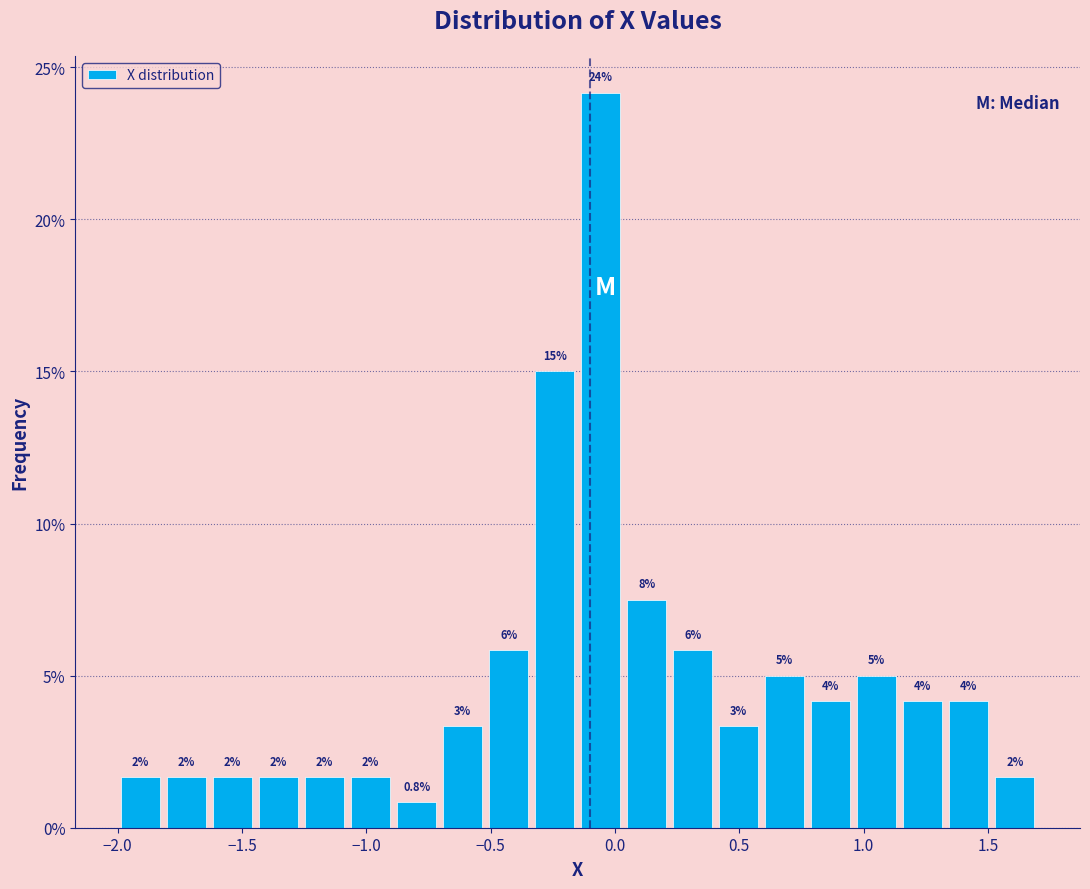

Read against the x-axis, roughly where is the centre of the tallest bar?

-0.05